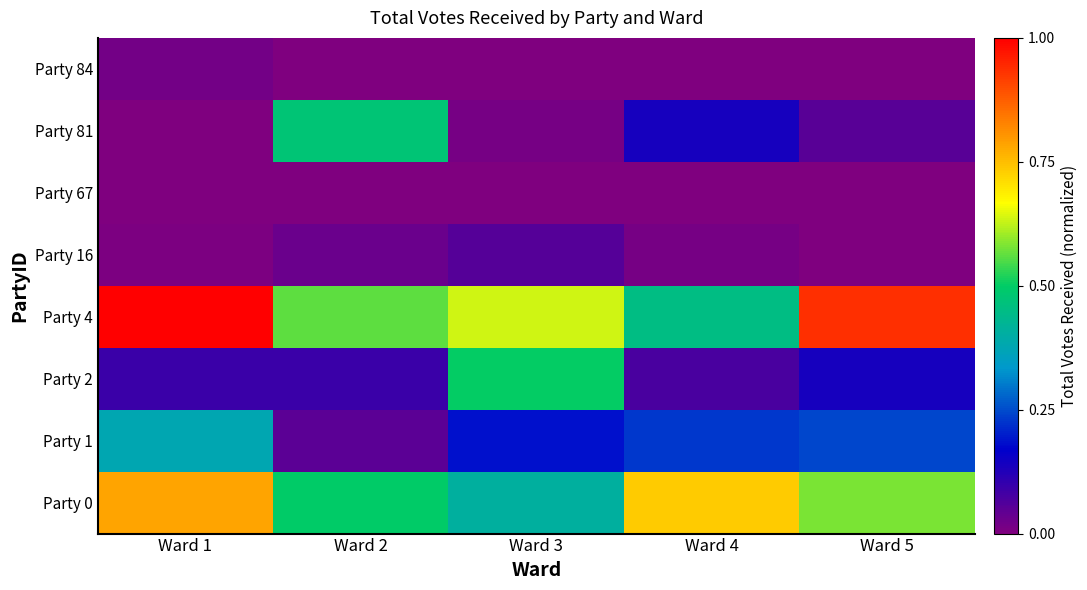

At which category does the chart reach its peak across all series?

Ward 1